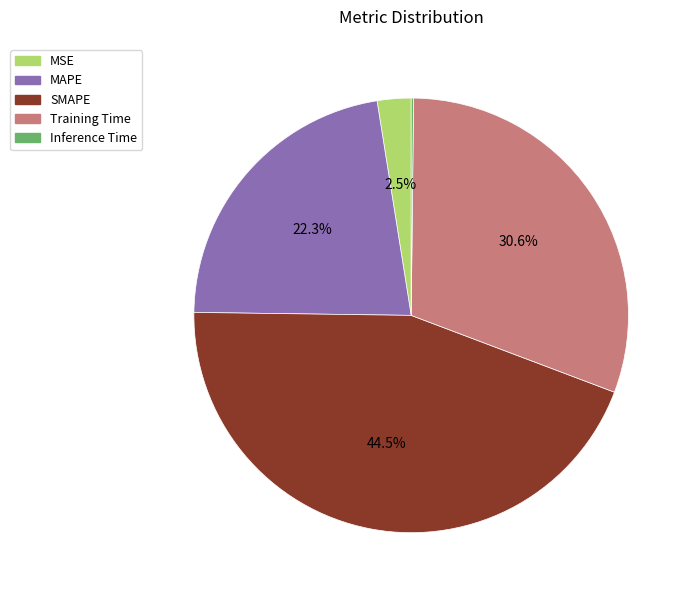

What percentage do Training Time and MAPE together represent?

52.8%